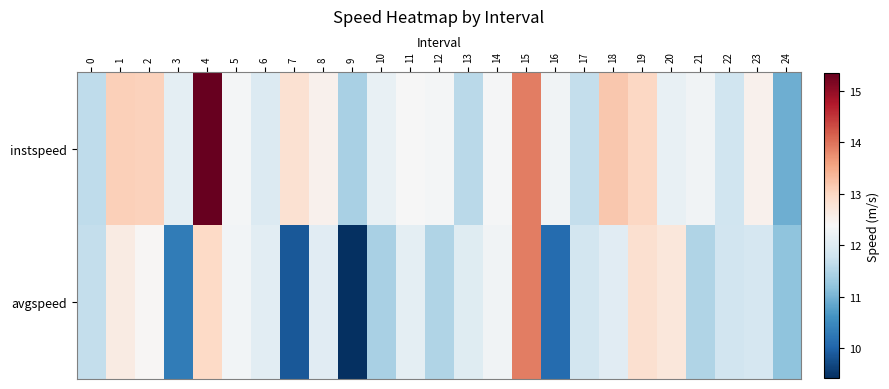

Which series has the largest range (max minus min)?

avgspeed